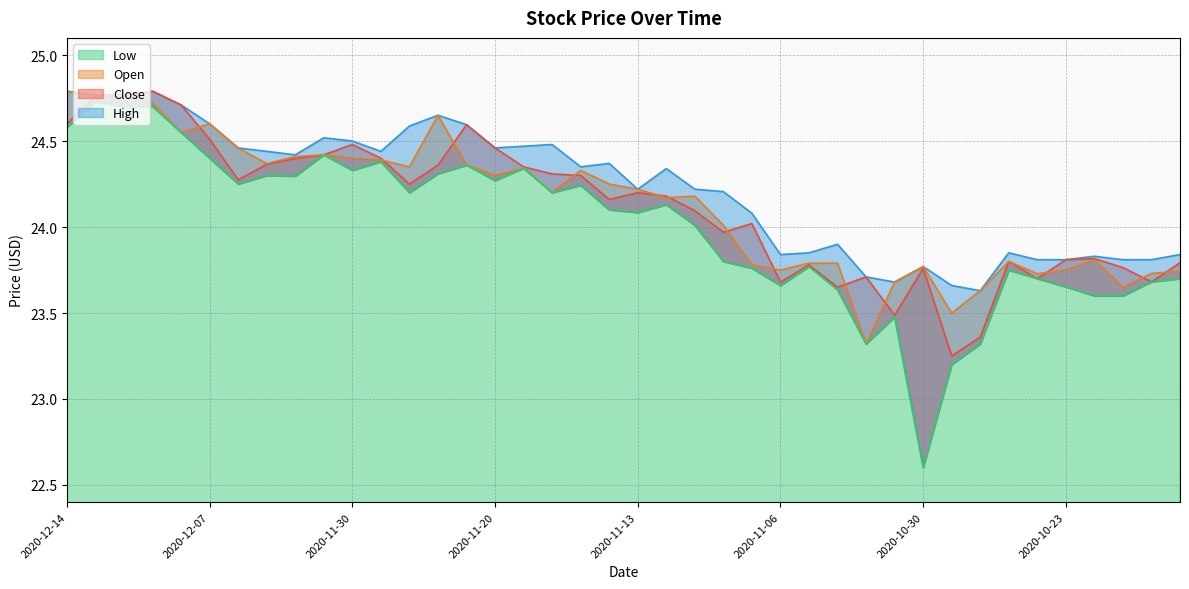

Reading left to right, extract all data points from this chart.

High: 24.8	24.8	24.8	24.8	24.7	24.6	24.5	24.4	24.4	24.5	24.5	24.4	24.6	24.6	24.6	24.5	24.5	24.5	24.4	24.4	24.2	24.3	24.2	24.2	24.1	23.8	23.9	23.9	23.7	23.7	23.8	23.7	23.6	23.9	23.8	23.8	23.8	23.8	23.8	23.8
Low: 24.6	24.7	24.7	24.7	24.6	24.4	24.2	24.3	24.3	24.4	24.3	24.4	24.2	24.3	24.4	24.3	24.3	24.2	24.2	24.1	24.1	24.1	24.0	23.8	23.8	23.7	23.8	23.6	23.3	23.5	22.6	23.2	23.3	23.8	23.7	23.7	23.6	23.6	23.7	23.7
Open: 24.8	24.8	24.8	24.7	24.6	24.6	24.5	24.4	24.4	24.4	24.4	24.4	24.4	24.6	24.4	24.3	24.3	24.2	24.3	24.2	24.2	24.2	24.2	24.0	23.8	23.8	23.8	23.8	23.3	23.7	23.8	23.5	23.6	23.8	23.7	23.8	23.8	23.6	23.7	23.7
Close: 24.6	24.8	24.8	24.8	24.7	24.5	24.3	24.4	24.4	24.4	24.5	24.4	24.2	24.4	24.6	24.5	24.4	24.3	24.3	24.2	24.2	24.2	24.1	24.0	24.0	23.7	23.8	23.7	23.7	23.5	23.8	23.2	23.4	23.8	23.7	23.8	23.8	23.8	23.7	23.8